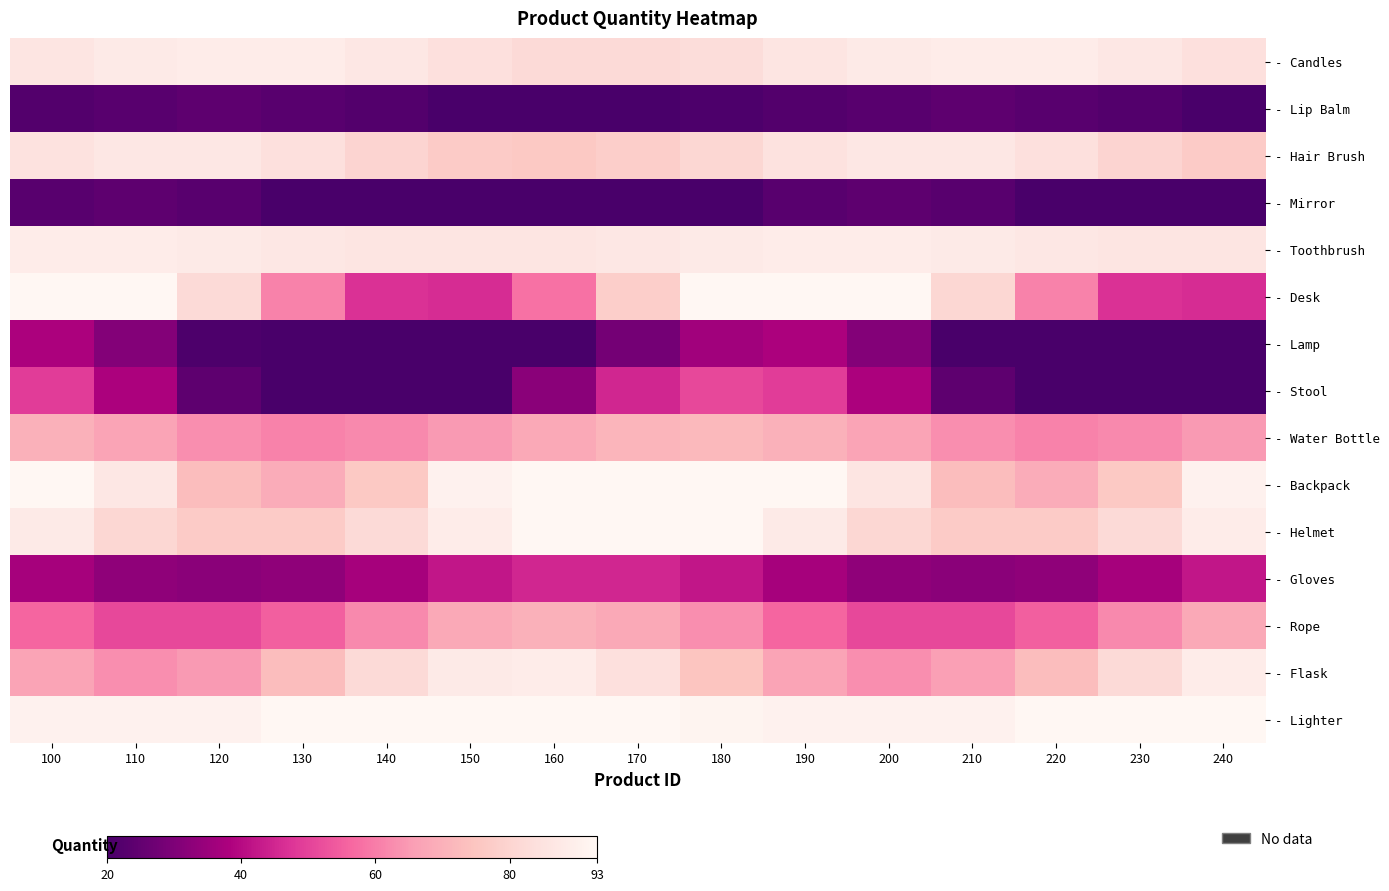

What is the spread (max minus min) of values at 240?

73